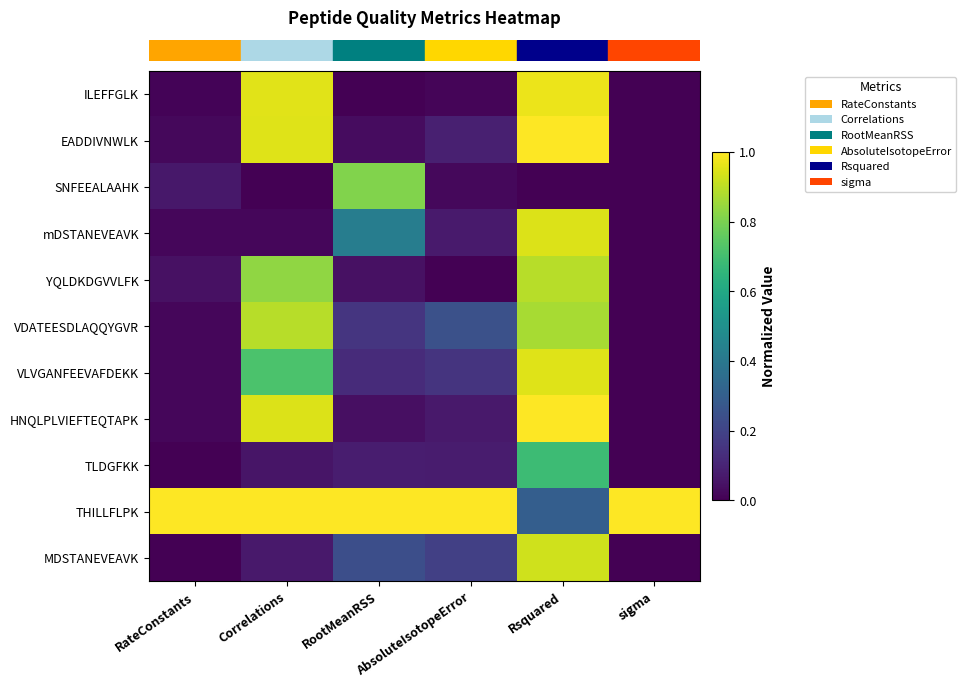

Reading left to right, transcribe all the data shown in this chart.

row_0: RateConstants=0.0	Correlations=1.0	RootMeanRSS=0.0	AbsoluteIsotopeError=0.0	Rsquared=1.0	sigma=0.0
row_1: RateConstants=0.0	Correlations=1.0	RootMeanRSS=0.0	AbsoluteIsotopeError=0.1	Rsquared=1.0	sigma=0.0
row_2: RateConstants=0.1	Correlations=0.0	RootMeanRSS=0.8	AbsoluteIsotopeError=0.0	Rsquared=0.0	sigma=0.0
row_3: RateConstants=0.0	Correlations=0.0	RootMeanRSS=0.4	AbsoluteIsotopeError=0.1	Rsquared=0.9	sigma=0.0
row_4: RateConstants=0.0	Correlations=0.8	RootMeanRSS=0.0	AbsoluteIsotopeError=0.0	Rsquared=0.9	sigma=0.0
row_5: RateConstants=0.0	Correlations=0.9	RootMeanRSS=0.2	AbsoluteIsotopeError=0.2	Rsquared=0.9	sigma=0.0
row_6: RateConstants=0.0	Correlations=0.7	RootMeanRSS=0.1	AbsoluteIsotopeError=0.2	Rsquared=0.9	sigma=0.0
row_7: RateConstants=0.0	Correlations=0.9	RootMeanRSS=0.0	AbsoluteIsotopeError=0.1	Rsquared=1.0	sigma=0.0
row_8: RateConstants=0.0	Correlations=0.1	RootMeanRSS=0.1	AbsoluteIsotopeError=0.1	Rsquared=0.7	sigma=0.0
row_9: RateConstants=1.0	Correlations=1.0	RootMeanRSS=1.0	AbsoluteIsotopeError=1.0	Rsquared=0.3	sigma=1.0
row_10: RateConstants=0.0	Correlations=0.1	RootMeanRSS=0.2	AbsoluteIsotopeError=0.2	Rsquared=0.9	sigma=0.0